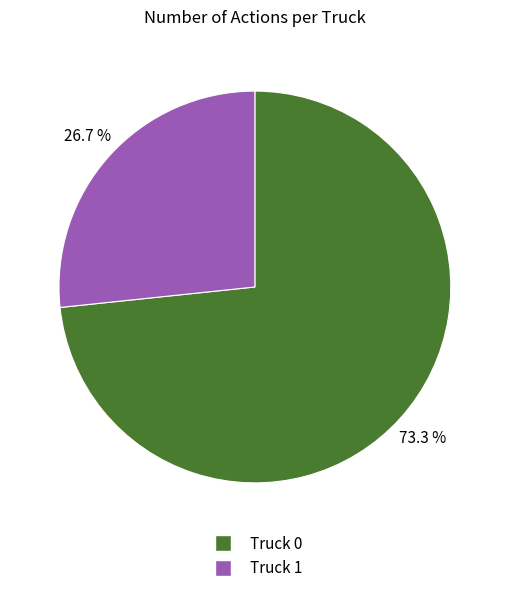

Count the number of slices in the pie.

2